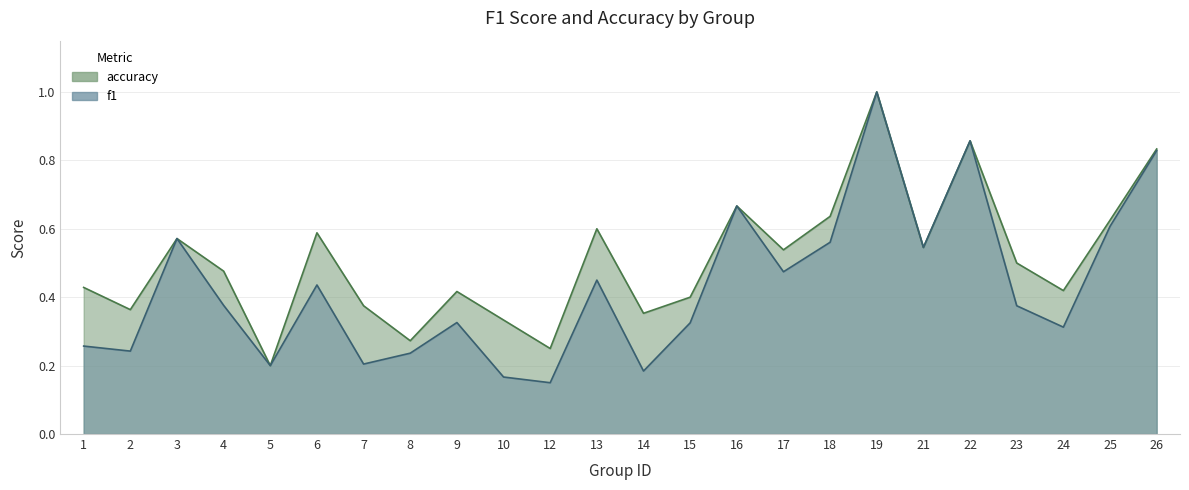

True or false: accuracy and f1 intersect in this chart.

False